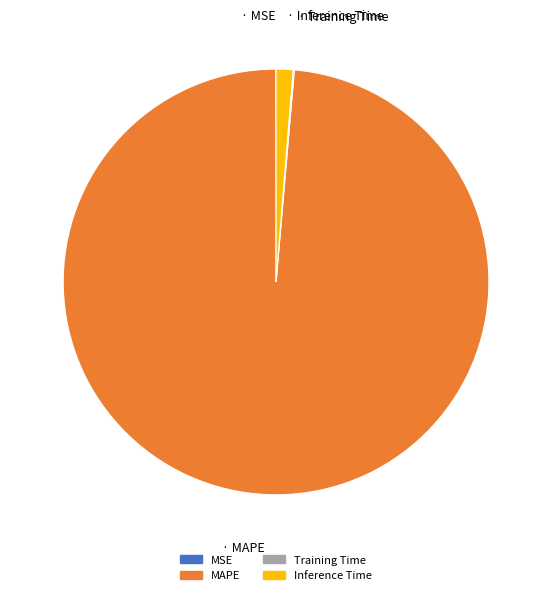

Does MAPE represent more than half of the total?

Yes